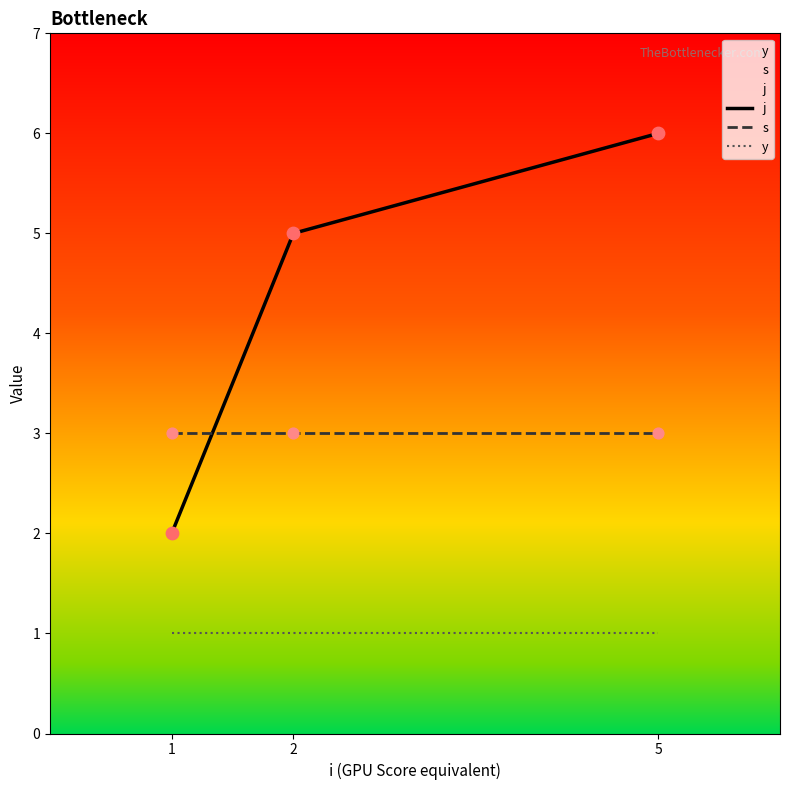

At which category is the sum across all series the highest?

5